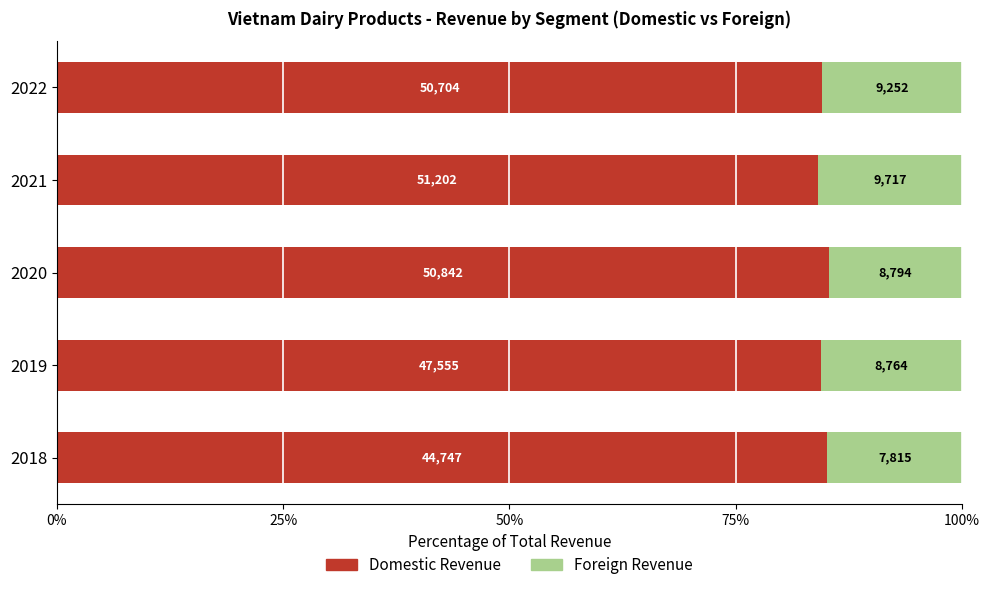

Reading right to left, transcribe all the data shown in this chart.

Domestic Revenue: 84.6	84.0	85.3	84.4	85.1
Foreign Revenue: 15.4	16.0	14.7	15.6	14.9